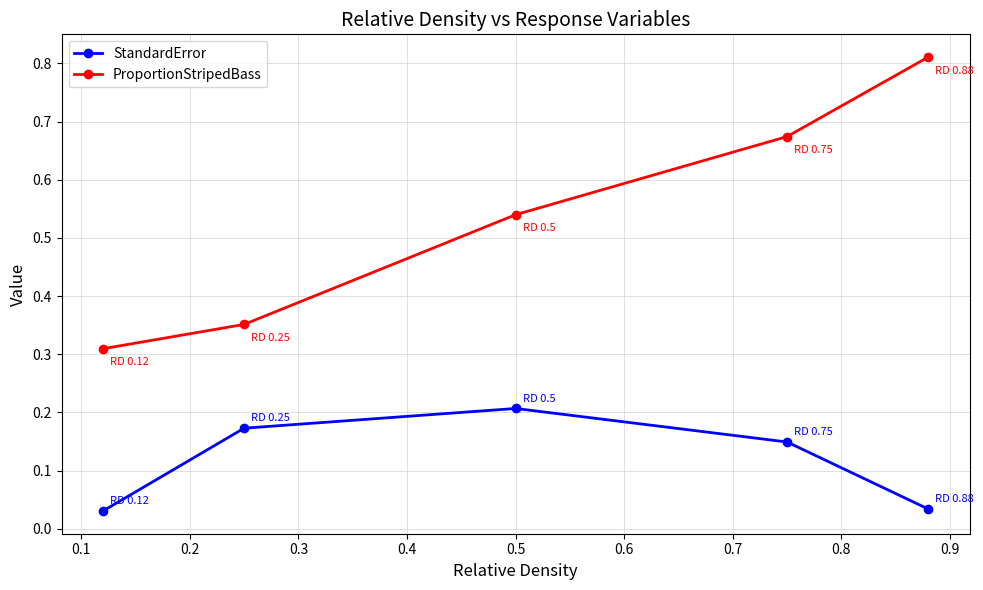

True or false: StandardError and ProportionStripedBass cross at least once.

False